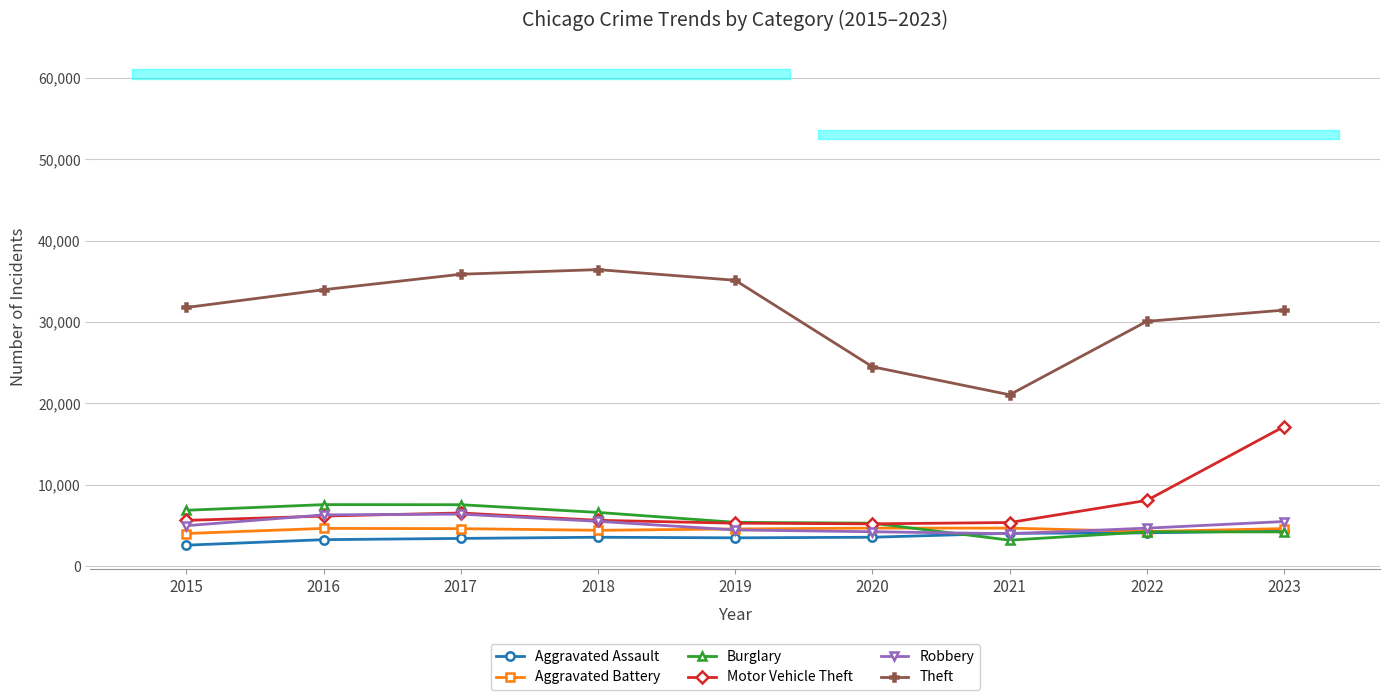

What is the sum of all Burglary values?

50782